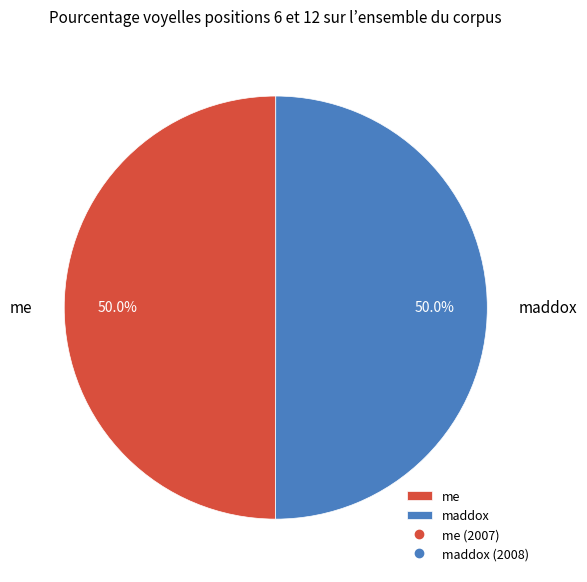

Combined, do me and maddox account for over 50%?

Yes